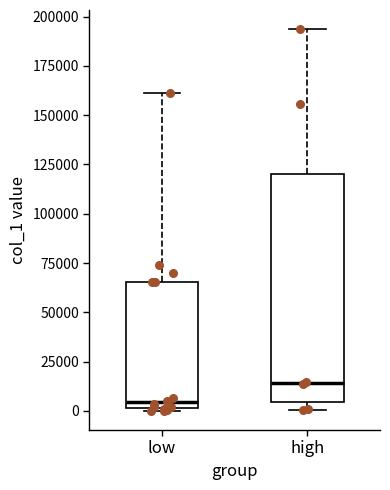

Reading left to right, read every box against the y-axis: the position of its median line, the range the box covers, and the ends of its whiskers. The values are not printed on the chart, so give them approximately, as read against the axis.

low: median 5000, box 0 to 65000, whiskers 0 to 160000
high: median 15000, box 5000 to 120000, whiskers 0 to 195000